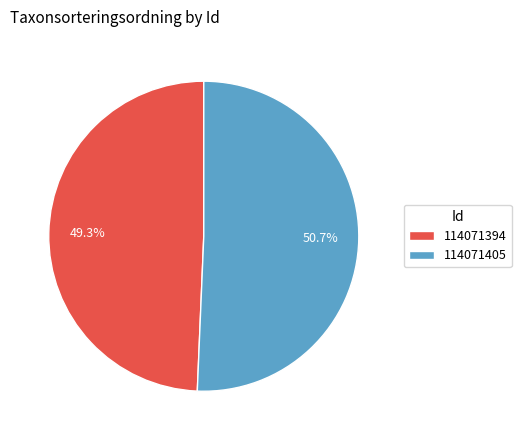

What portion of the pie excludes 114071394?

50.7%